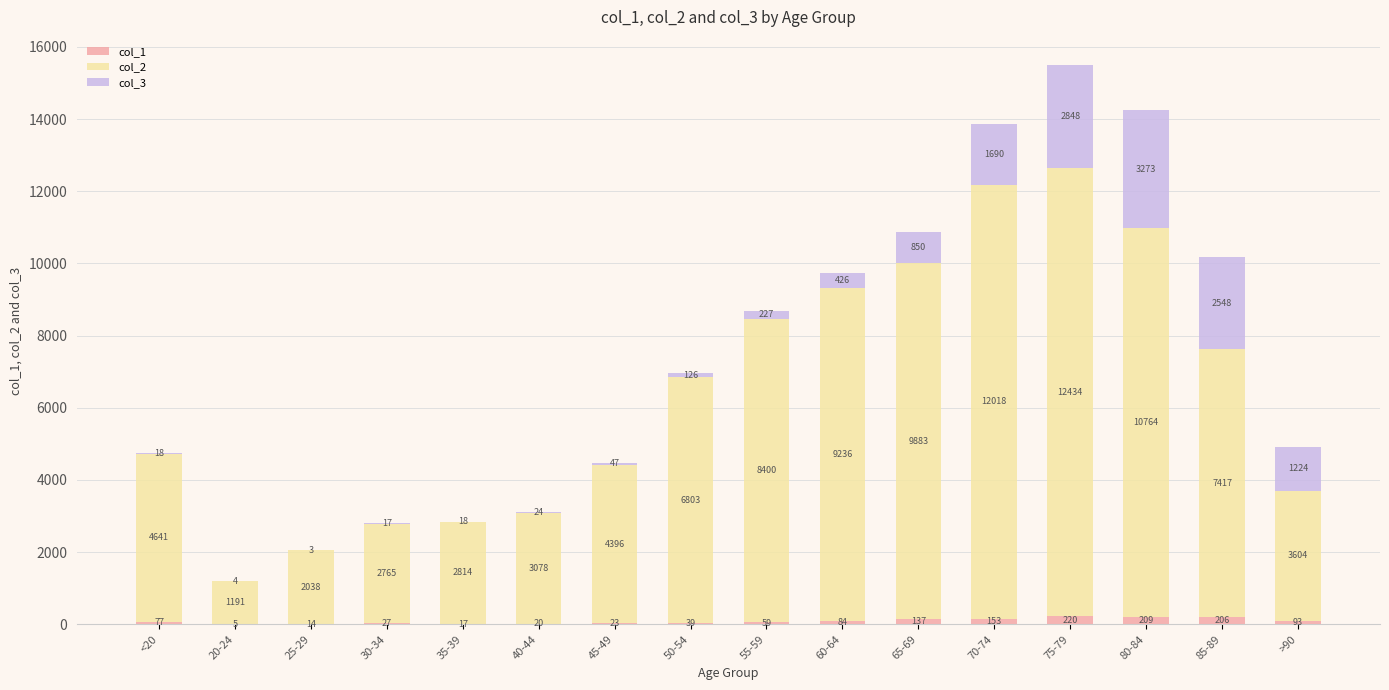

Read the col_1 value at 55-59, to the nearest 50.

50